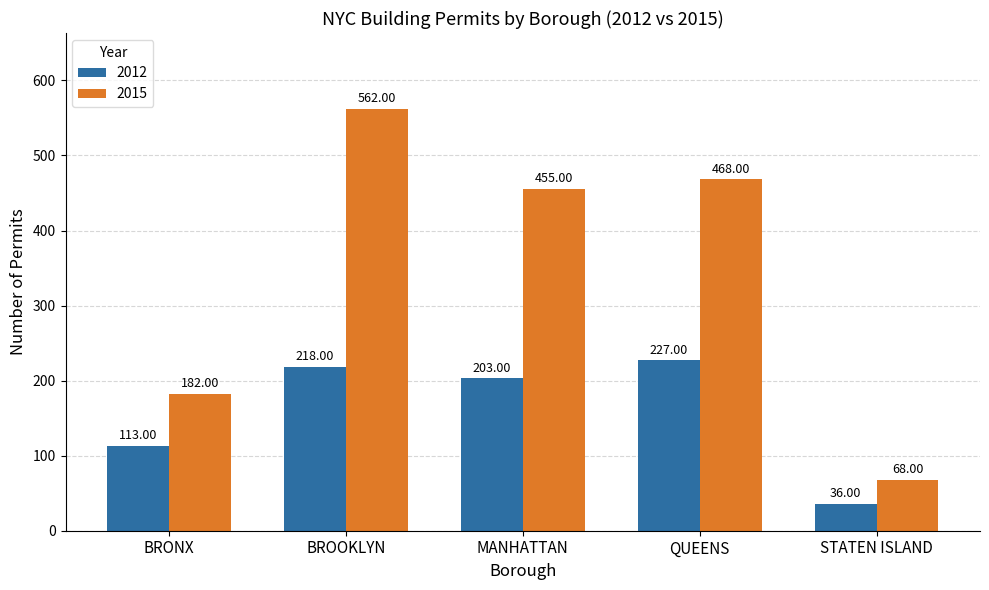

Reading left to right, what are all the values shown in this chart?

2012: BRONX=113	BROOKLYN=218	MANHATTAN=203	QUEENS=227	STATEN ISLAND=36
2015: BRONX=182	BROOKLYN=562	MANHATTAN=455	QUEENS=468	STATEN ISLAND=68